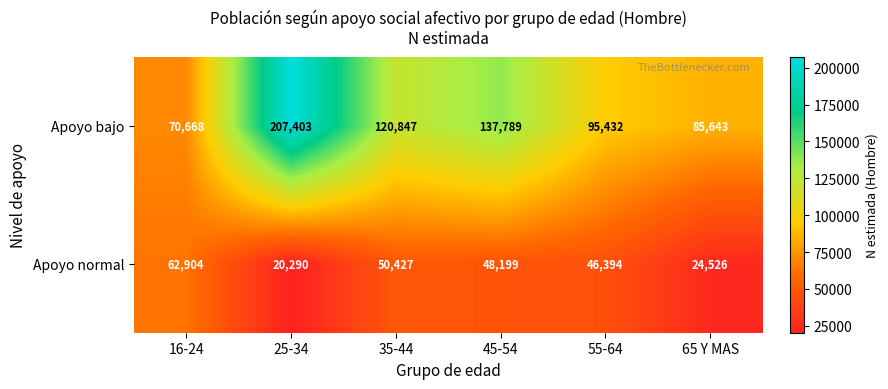

Which series has the largest range (max minus min)?

Apoyo bajo